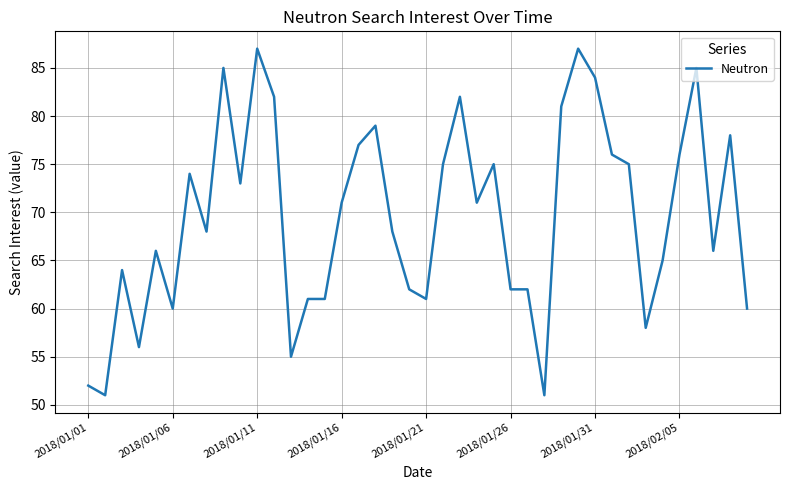

What is the difference between the maximum and minimum values?

36